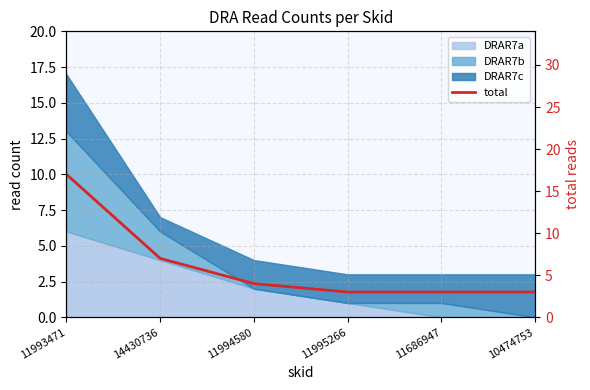

What value does the data have at 11994580, to the nearest 5?

5